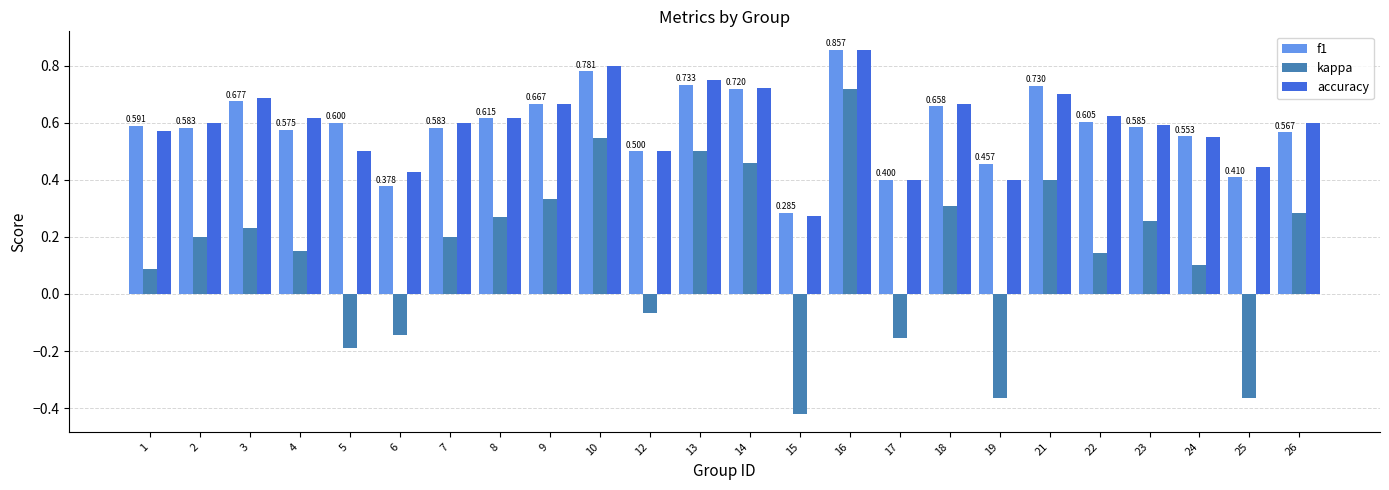

Which series has the widest spread of values?

kappa